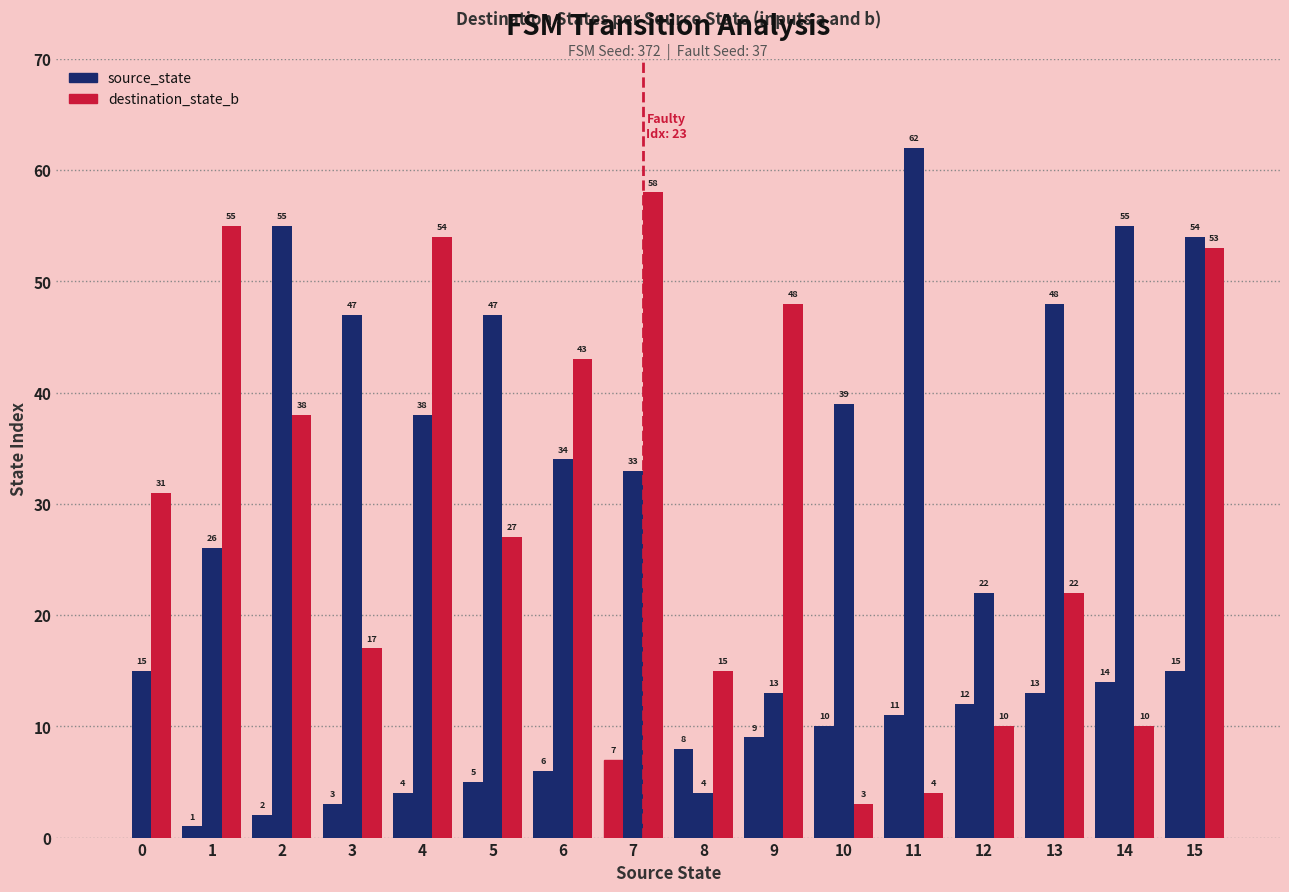

How many groups of bars are there?

16